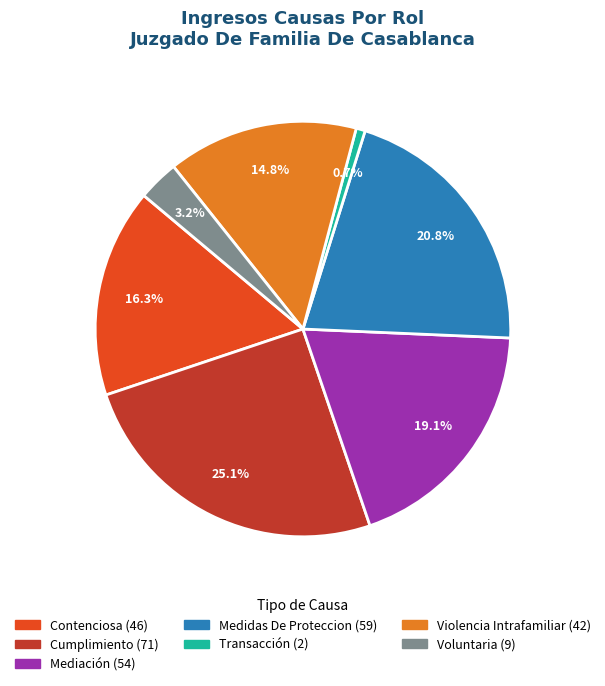

Do Contenciosa and Violencia Intrafamiliar together represent more than half of the pie?

No